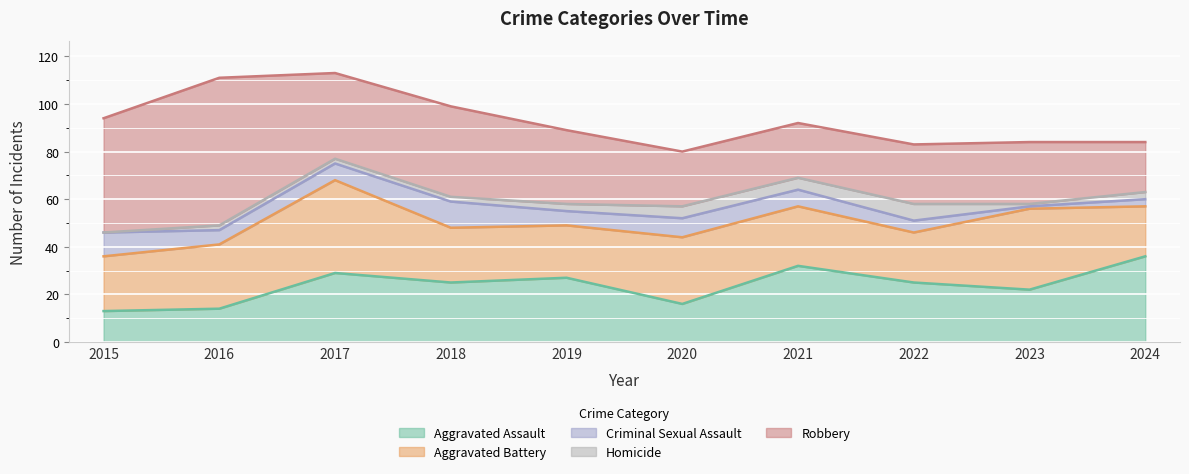

Which series has the widest spread of values?

Robbery